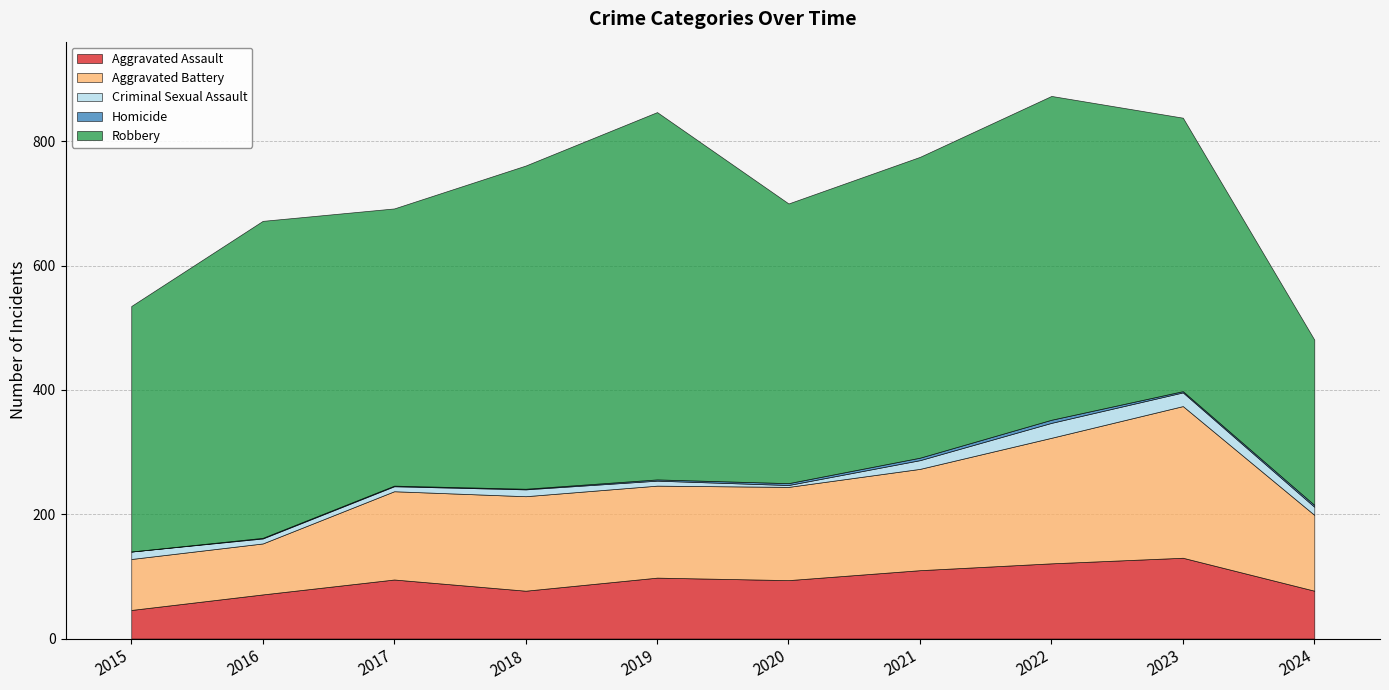

What is the sum of all Homicide values?

22